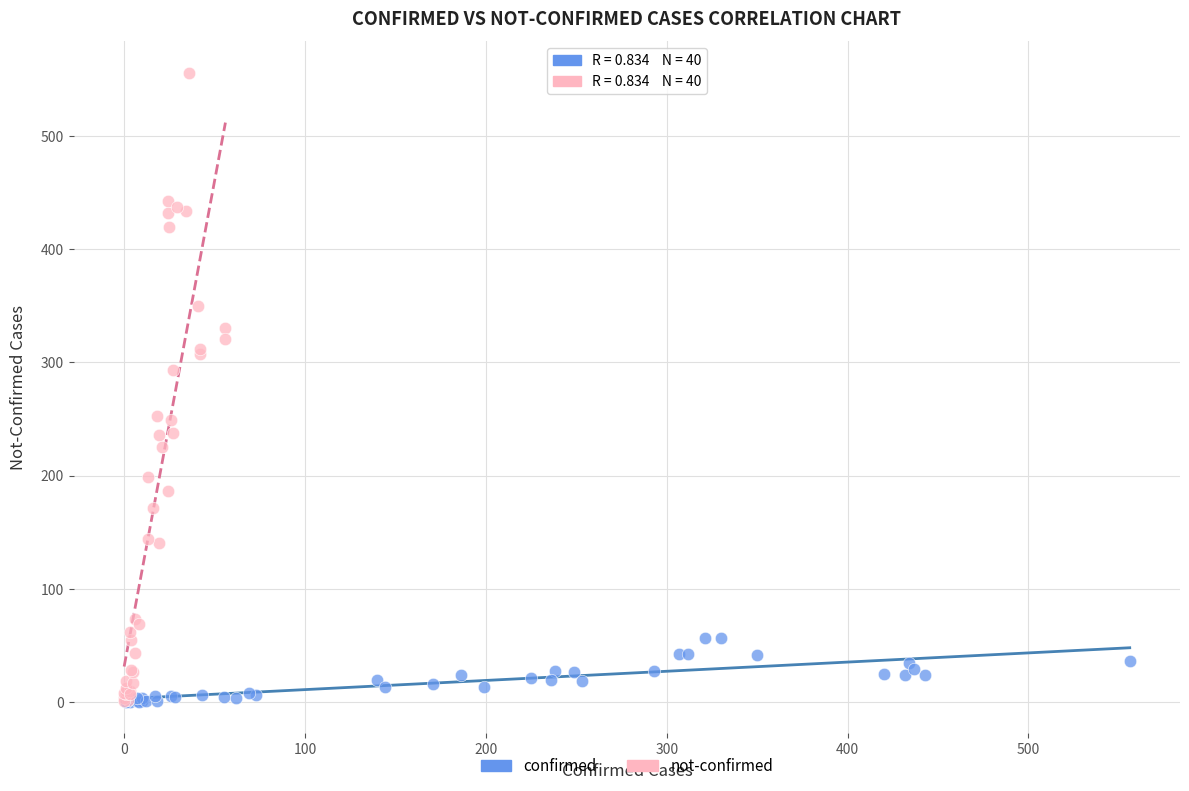

What are all the series names shown in the legend?

confirmed, not-confirmed